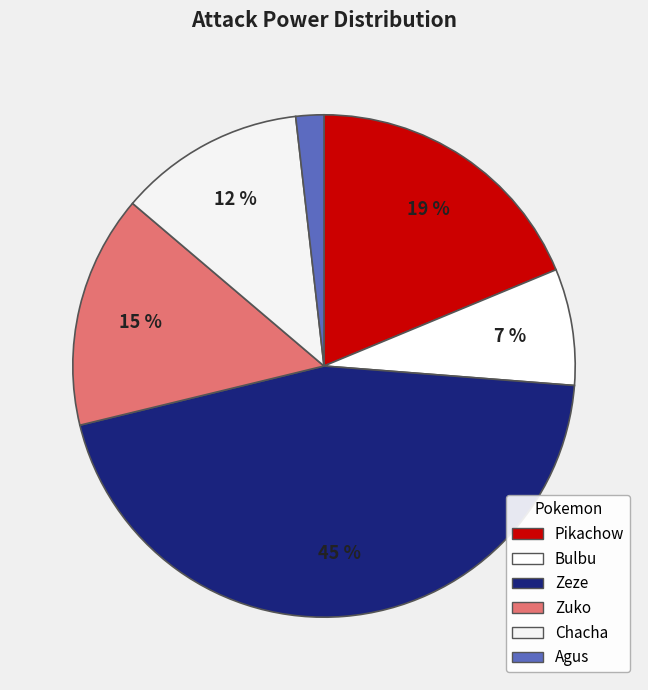

Is it true that Bulbu is 20% of the pie?

False